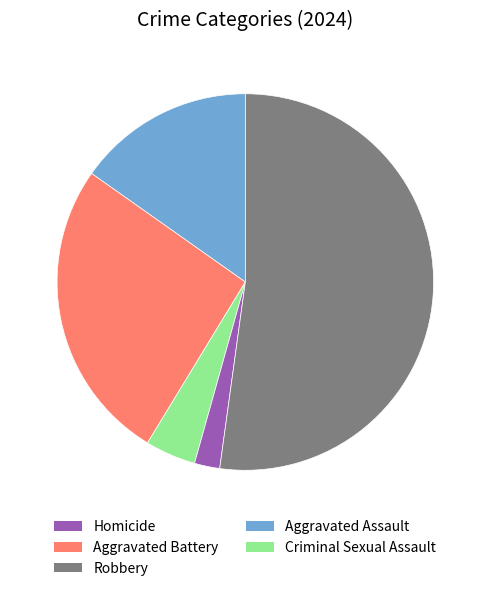

Does any single category account for the majority?

Yes